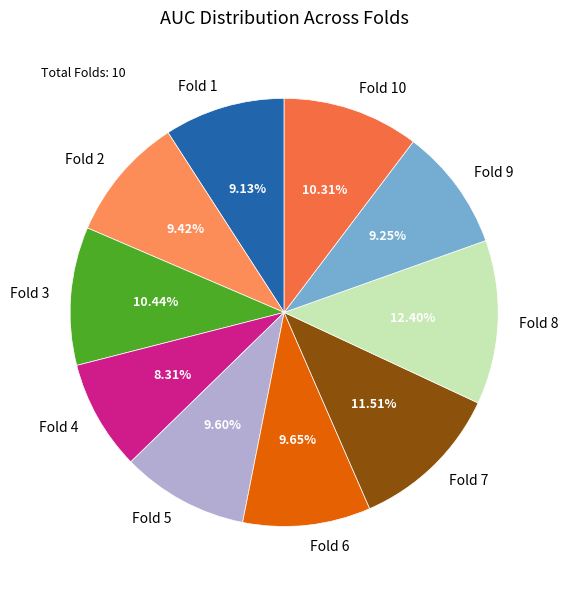

To the nearest percent, what percentage of the pie is Fold 8?

12%